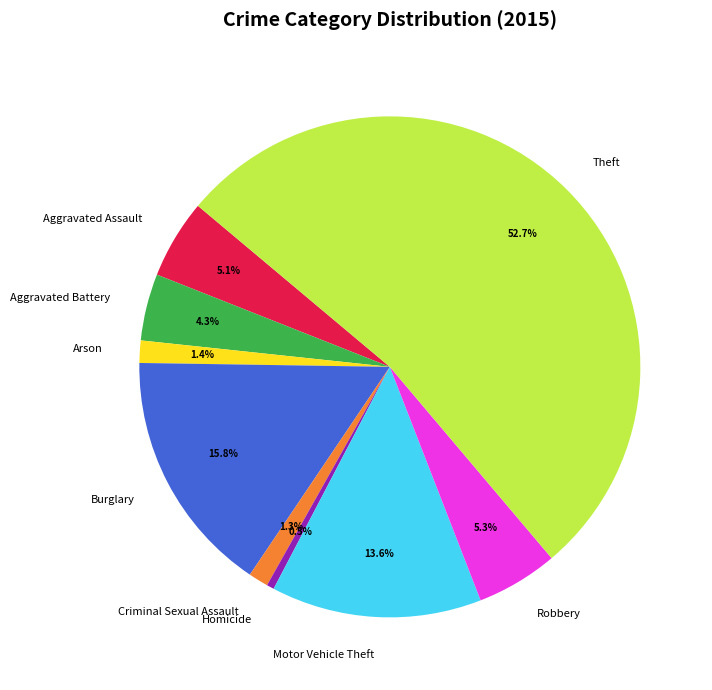

Which category has the biggest portion of the pie?

Theft